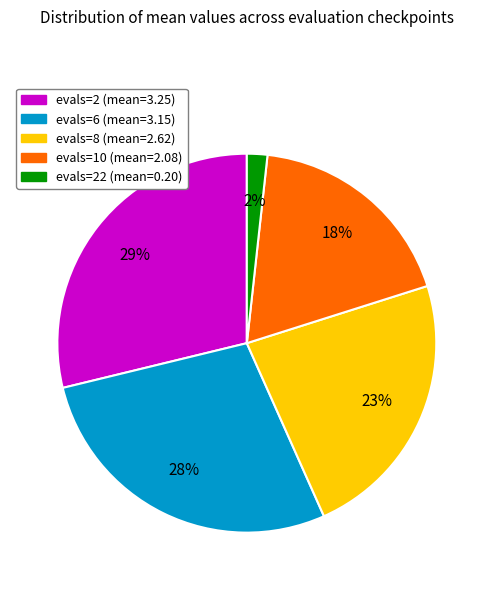

Is there any slice that represents more than half of the pie?

No